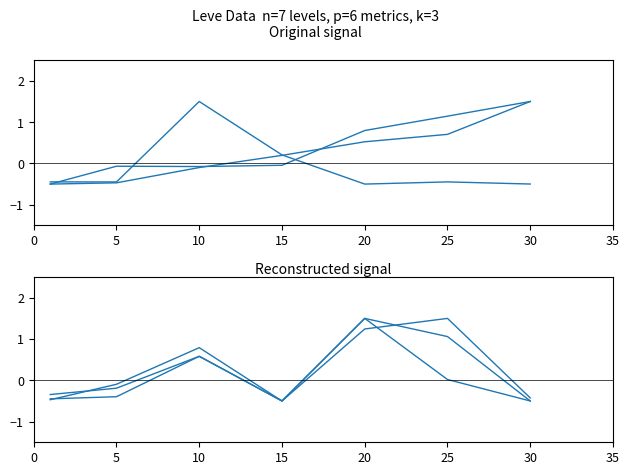

At which category is the sum across all series the highest?

20